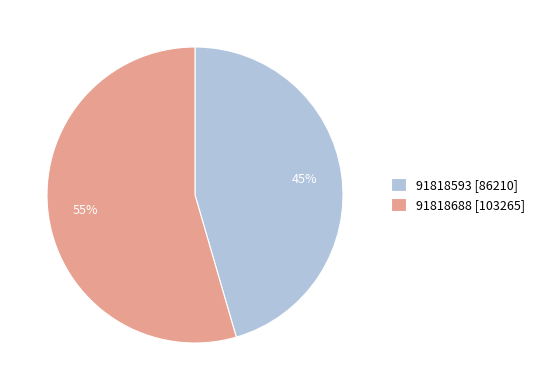

How many segments does this pie chart have?

2